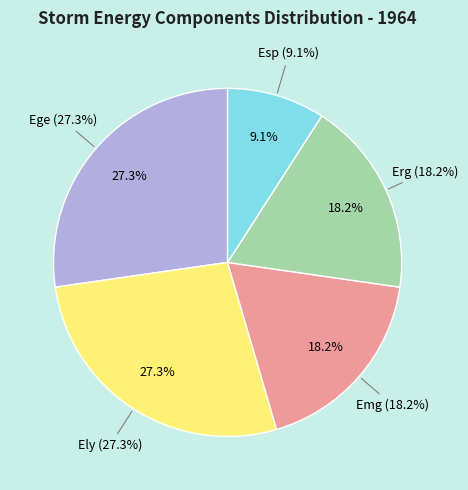

How many segments does this pie chart have?

5